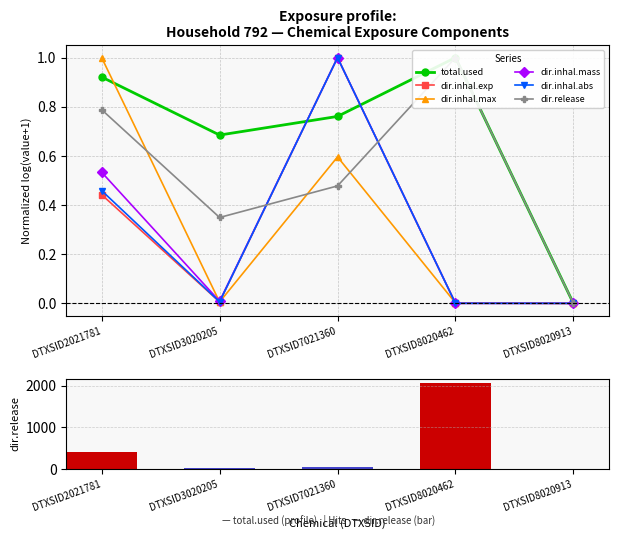

Are the bars horizontal?

No